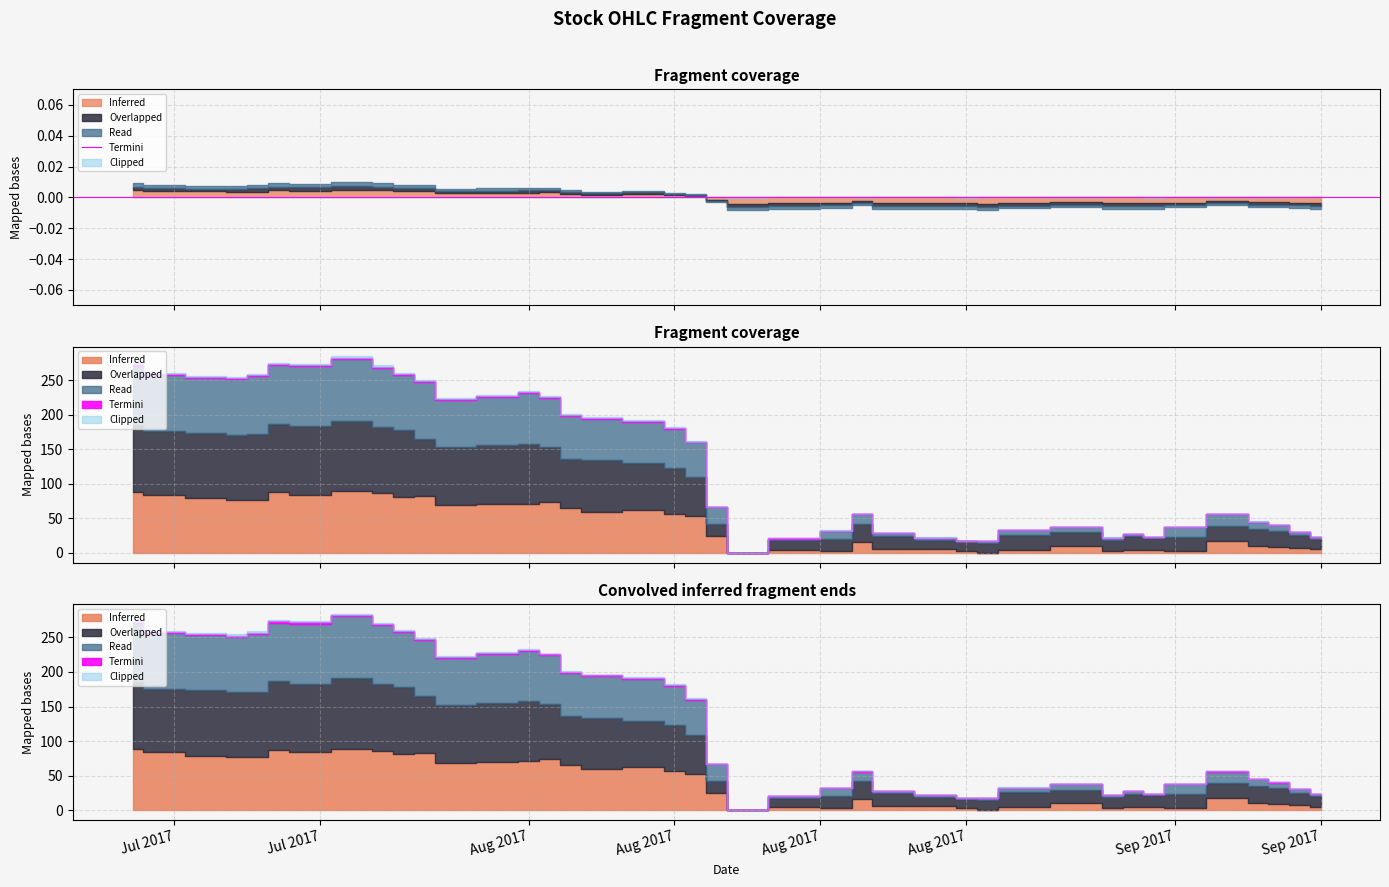

What is the total value across all series at 2017-08-23?

1510.5